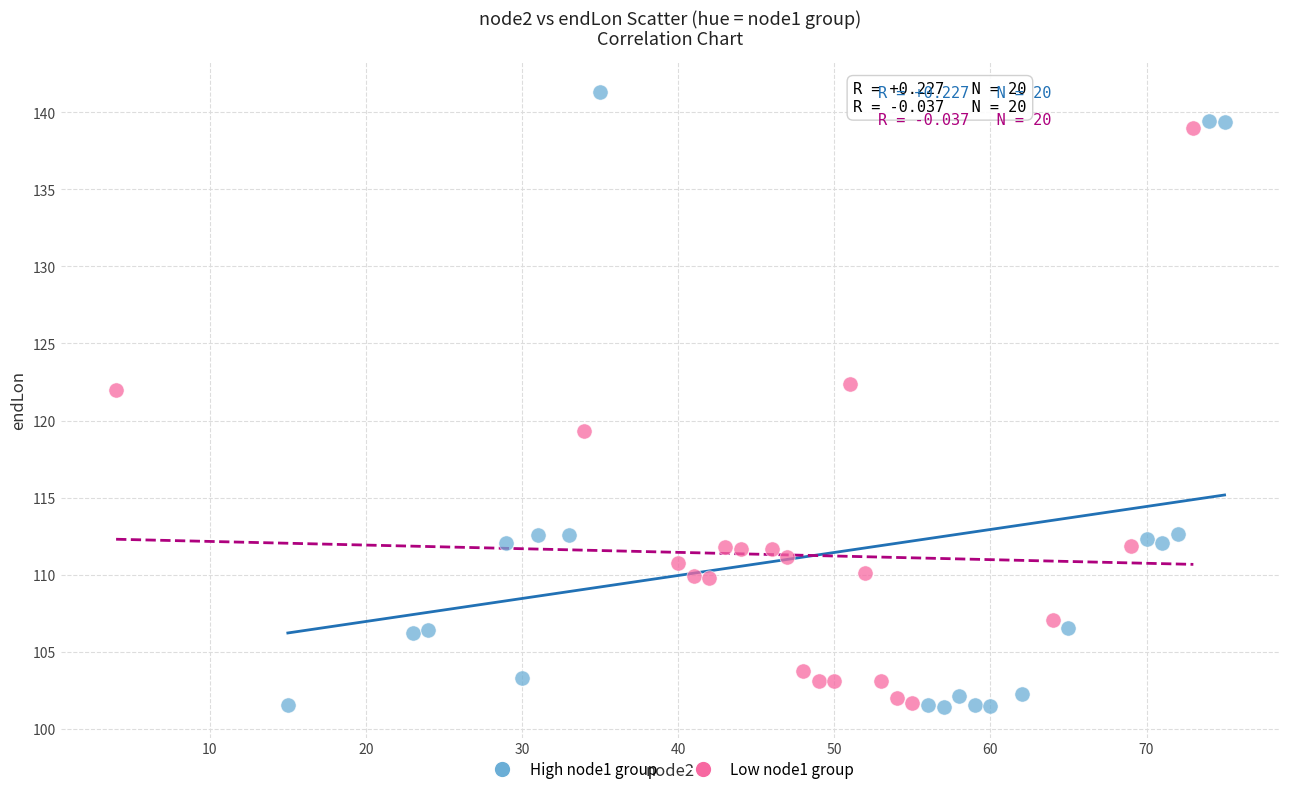

Which series contains the highest Y value?

High node1 group